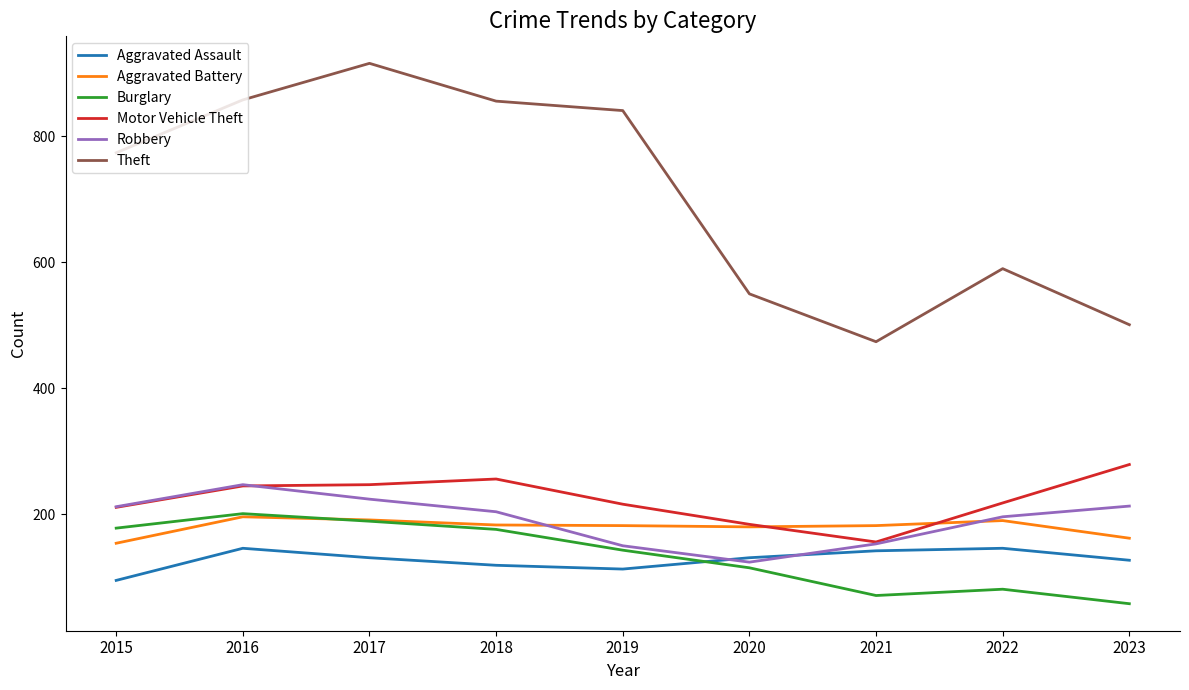

How many values in the Burglary series are below 143?

4